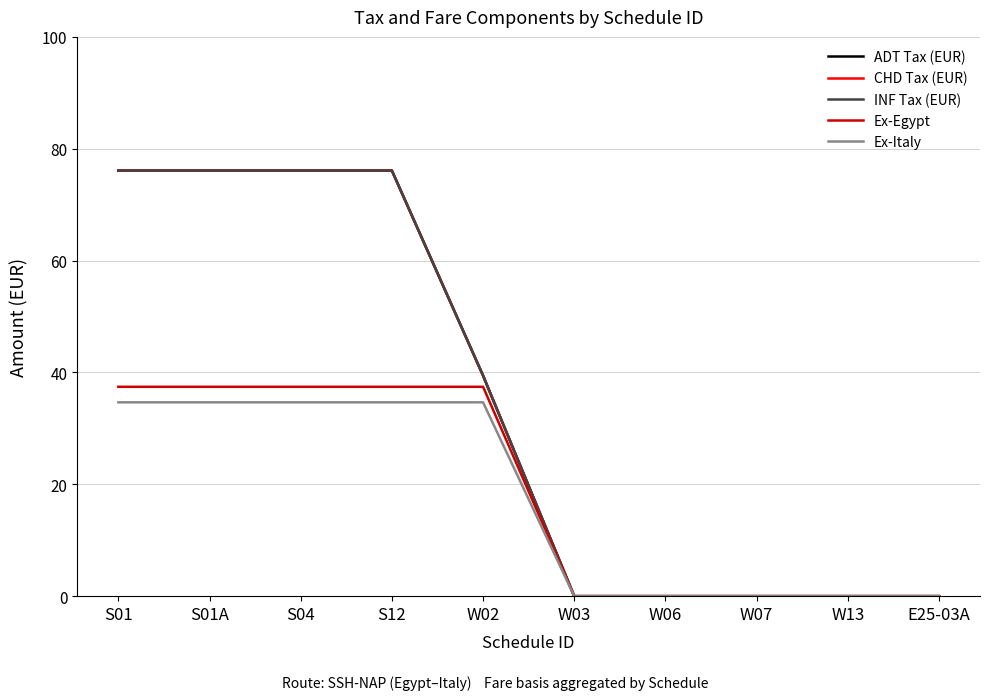

Is it true that INF Tax (EUR) equals 33.2 at W13?

False